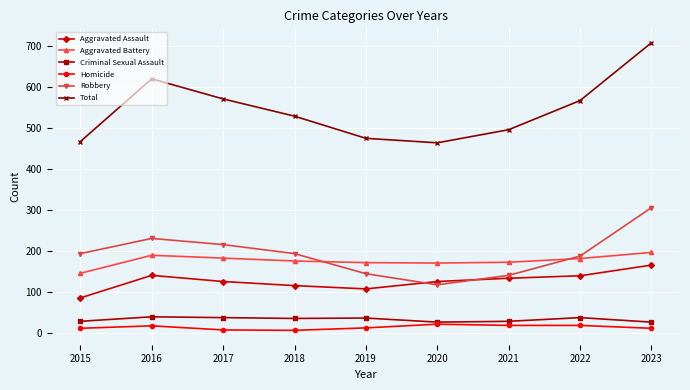

What are all the series names shown in the legend?

Aggravated Assault, Aggravated Battery, Criminal Sexual Assault, Homicide, Robbery, Total